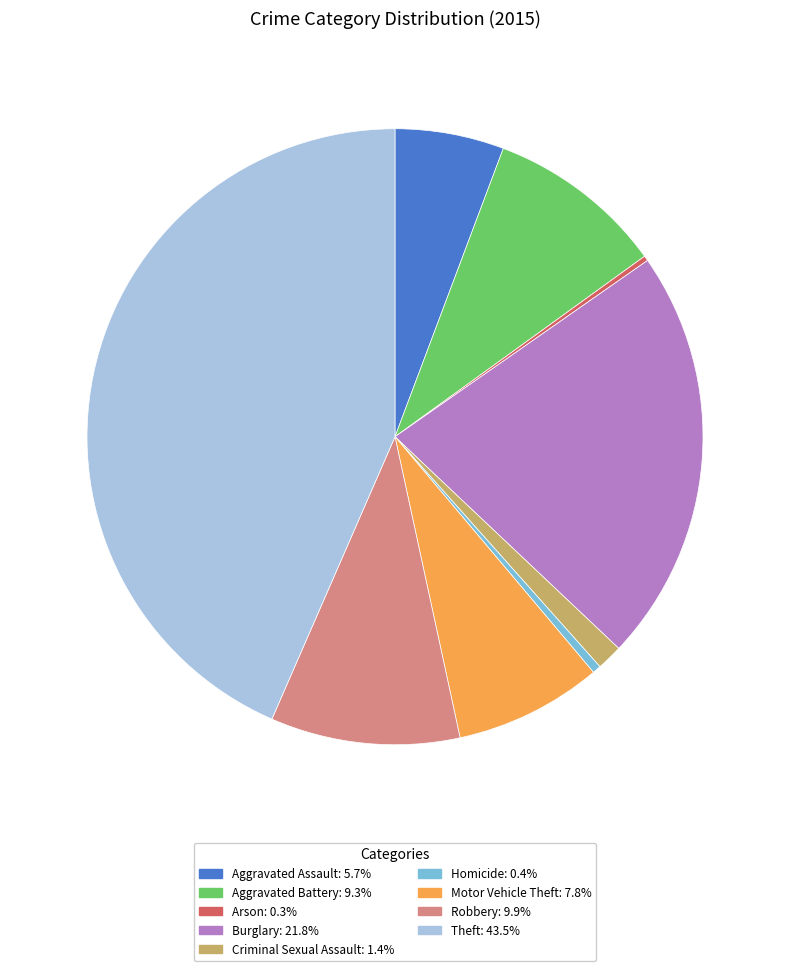

Which category has the biggest portion of the pie?

Theft